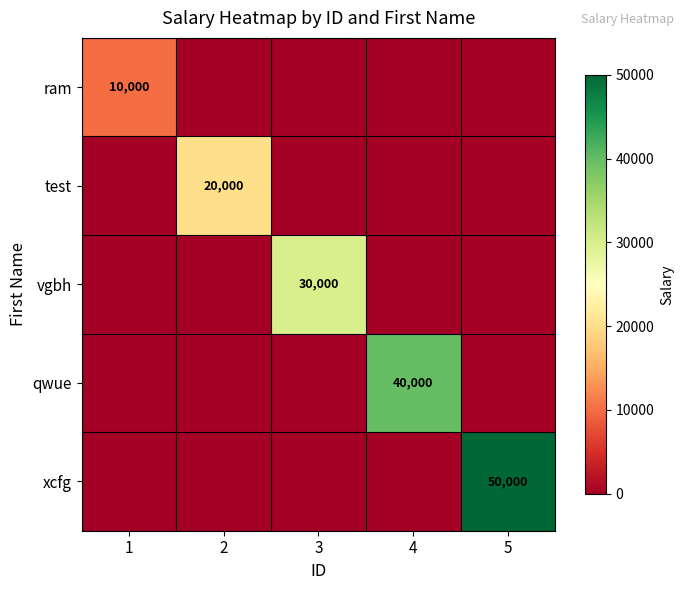

Is it true that xcfg equals 16969 at 5?

False